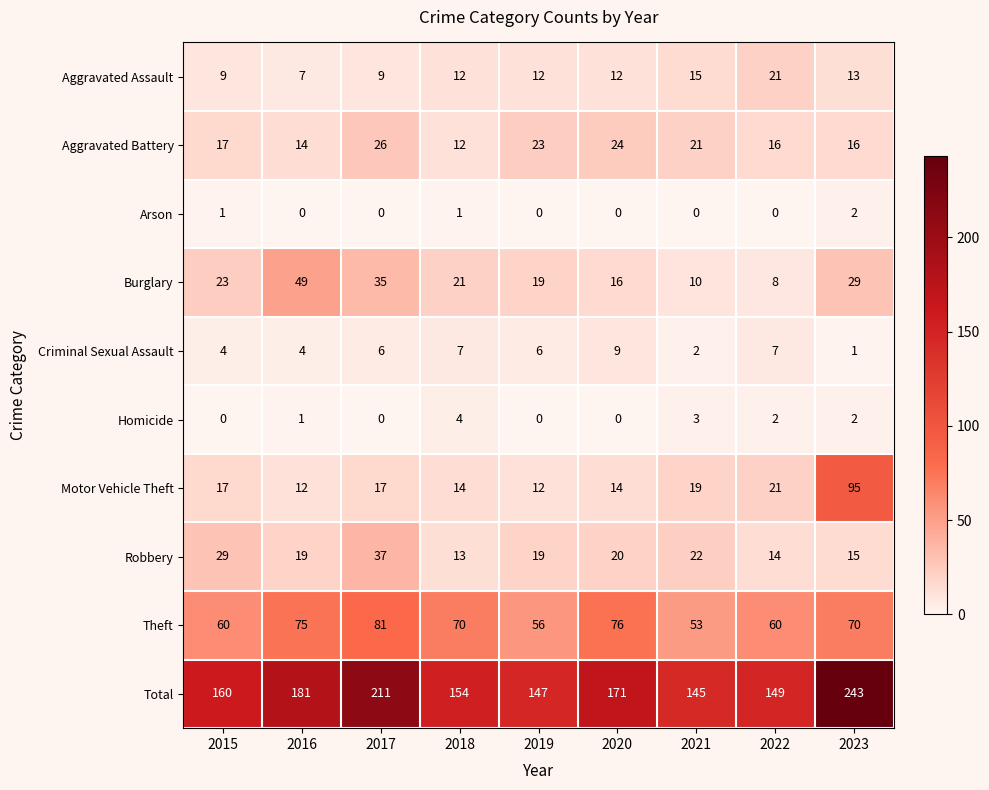

What is the lowest value of the Theft series?

53